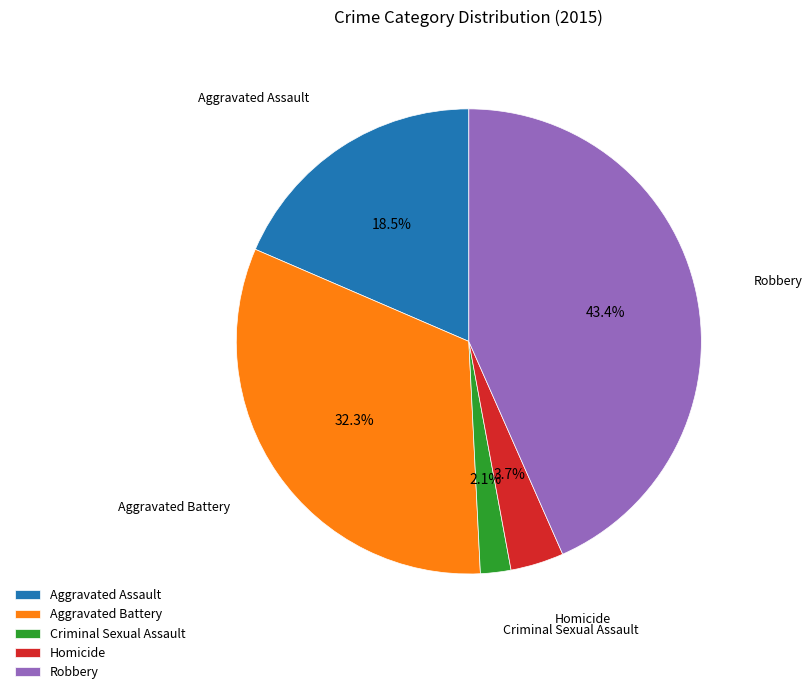

Which slice is the largest?

Robbery